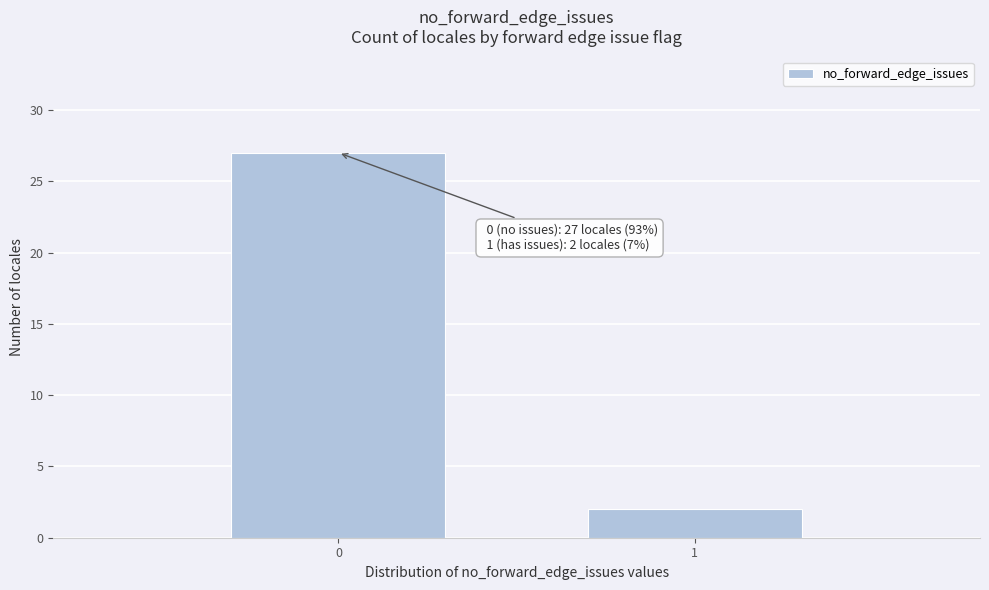

Reading right to left, transcribe all the data shown in this chart.

2	27